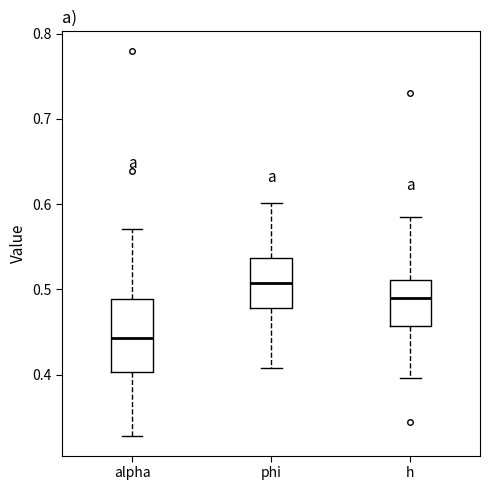

Which box has the lowest median line?

alpha